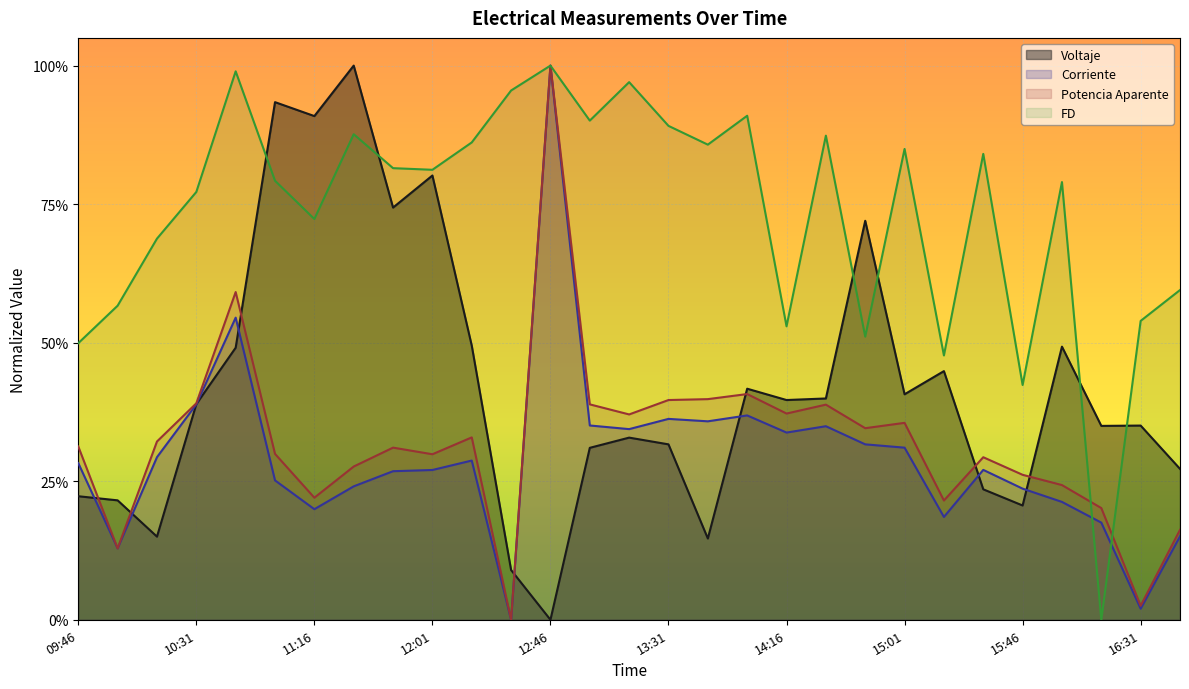

How many categories are shown in the chart?

29